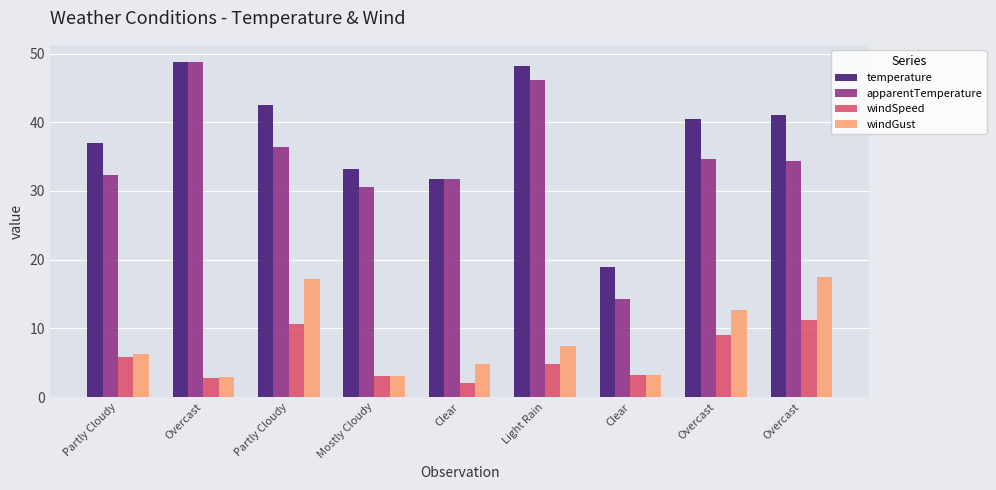

How many values in the temperature series exceed 40?

5